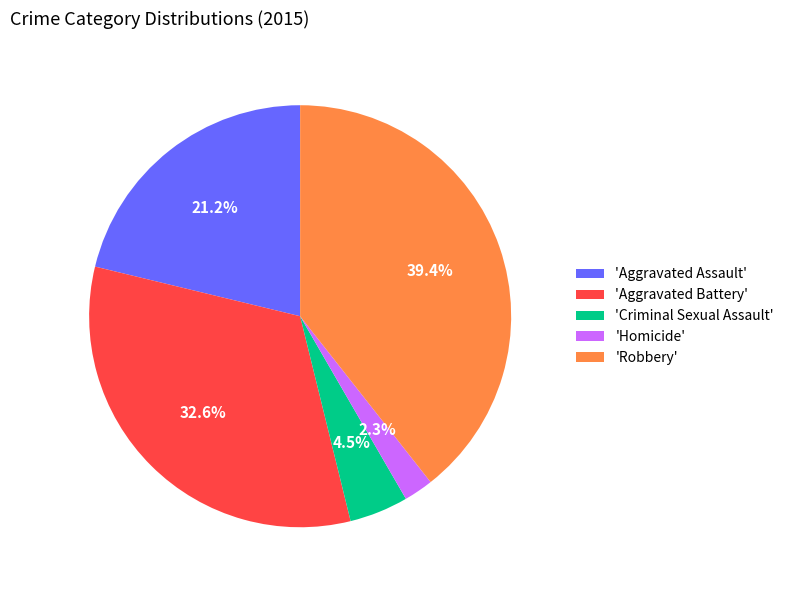

What percentage is NOT represented by 'Aggravated Battery'?

67.4%